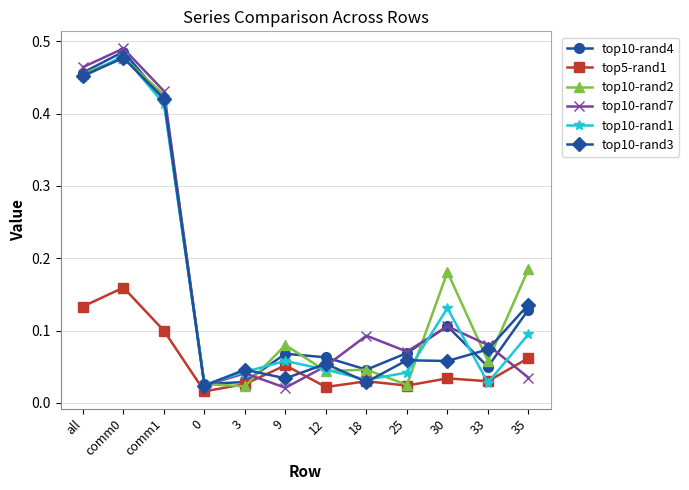

At how many categories does at least one series exceed 0?

12